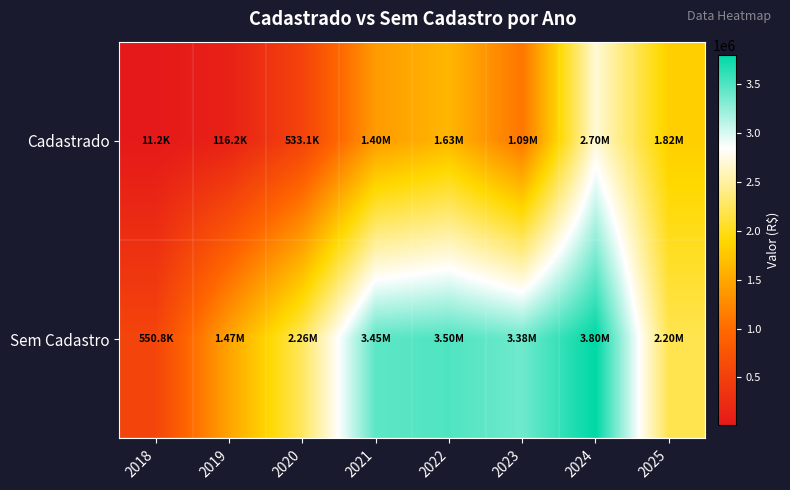

Rank the series at 2024 from highest to lowest value.

Sem Cadastro, Cadastrado